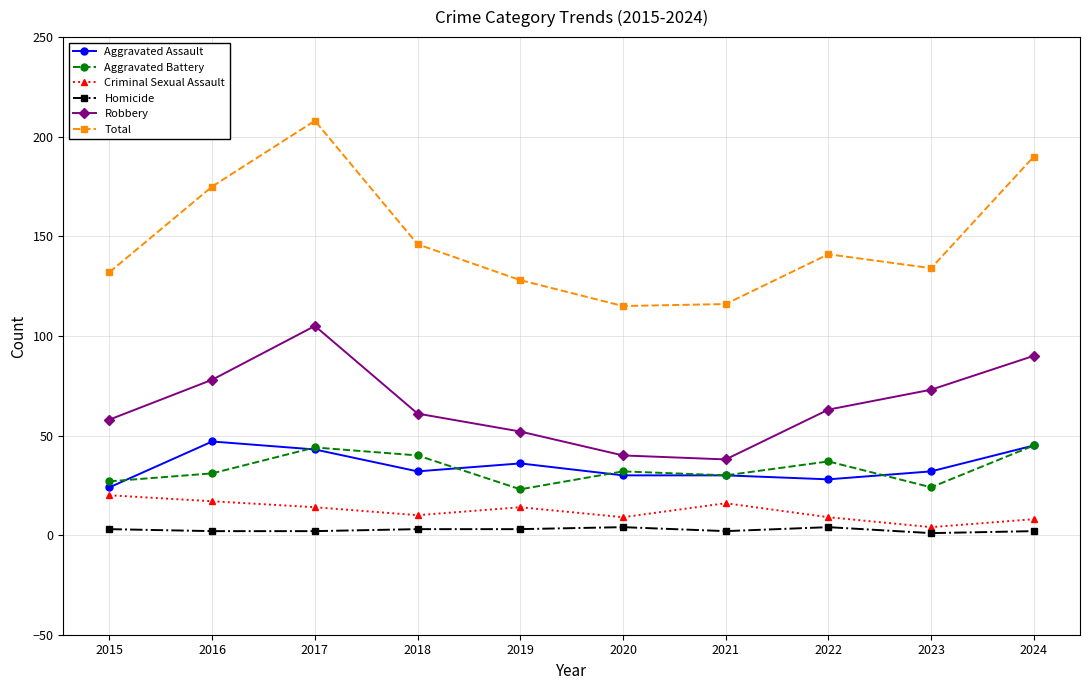

The value of Aggravated Assault at 2021 is 50. True or false?

False